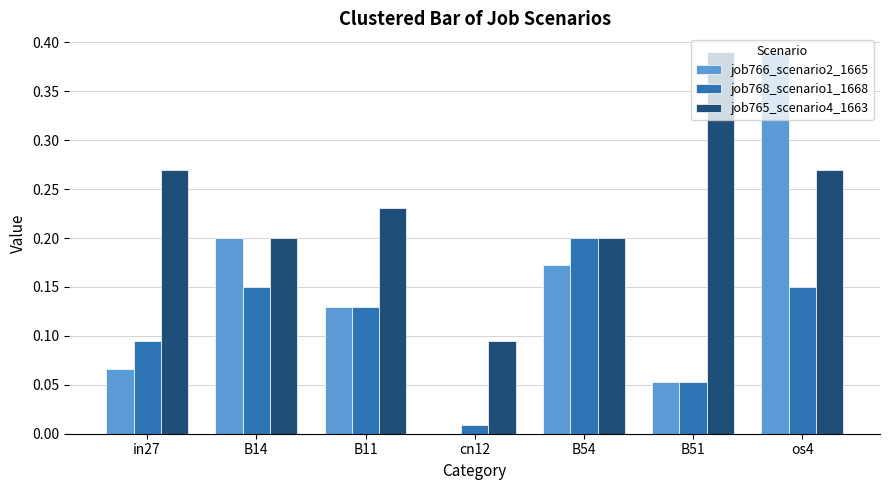

Does the chart contain stacked bars?

No